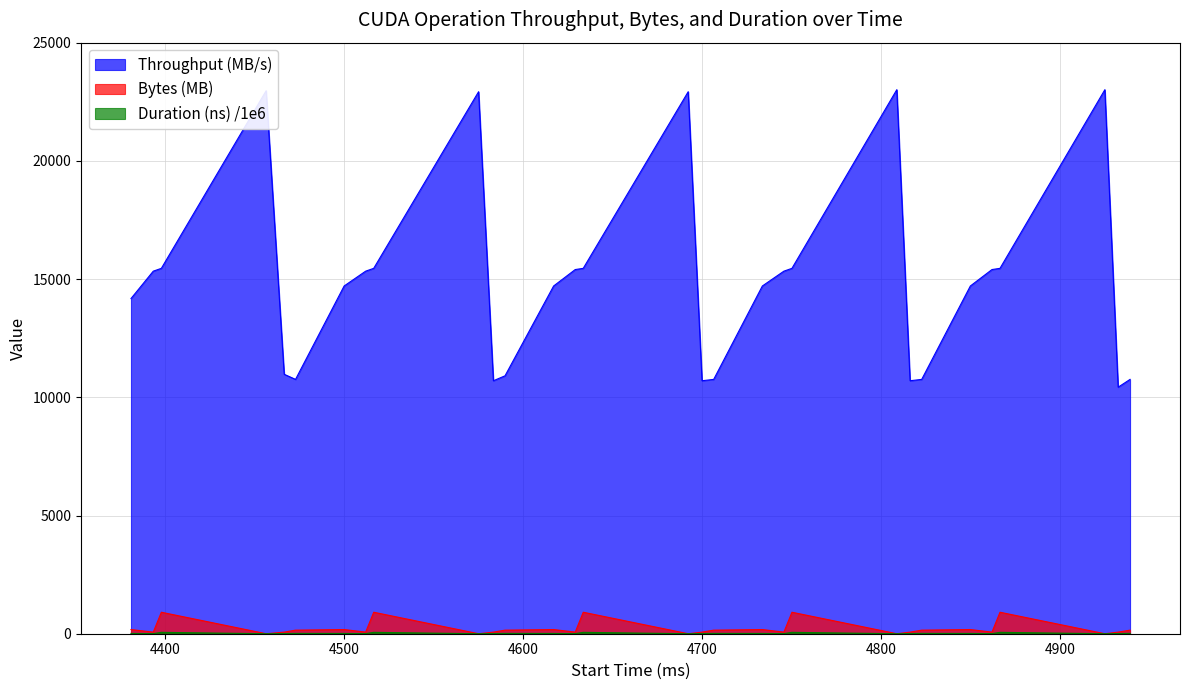

What is the difference between the maximum and minimum values in the Duration (ns) /1e6 series?

58.6